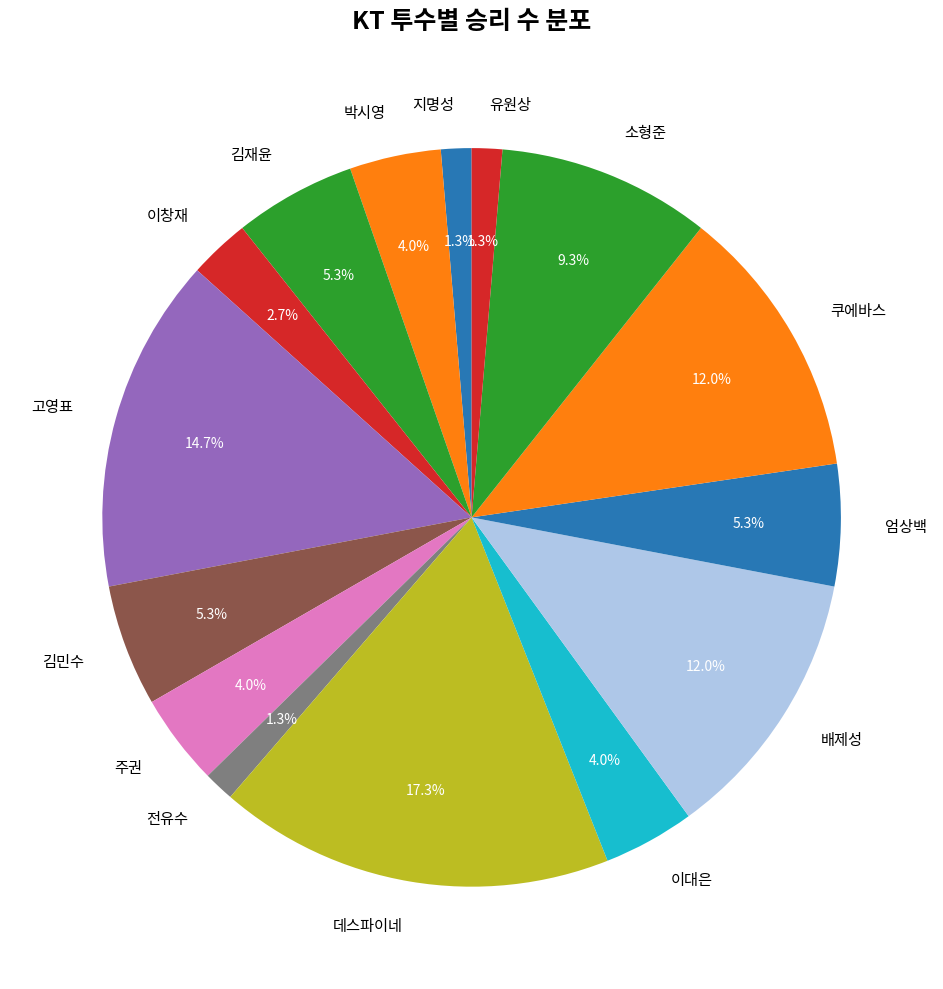

How many slices are in this pie chart?

15